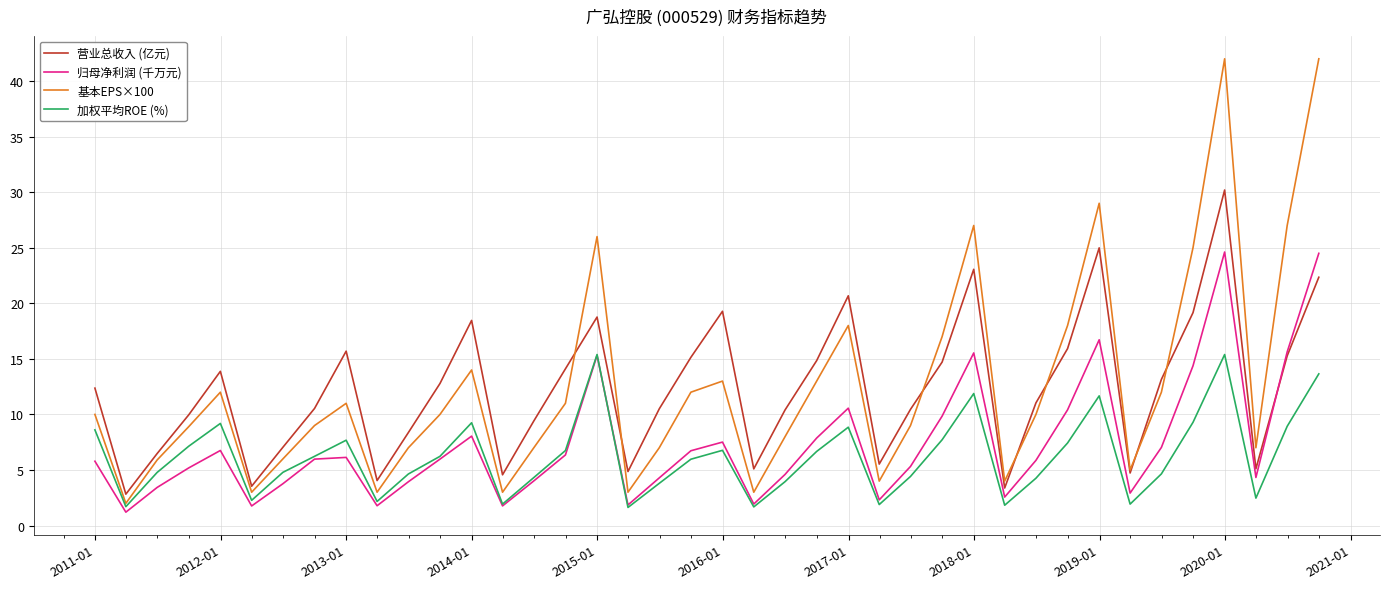

At how many categories does at least one series exceed 20?

8